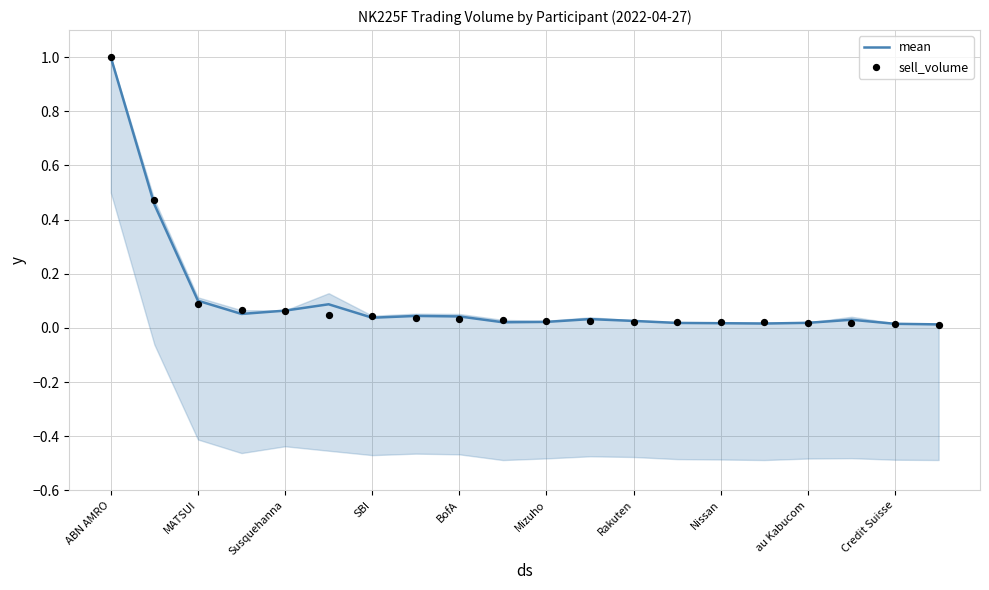

Which series has the largest total across all categories?

mean